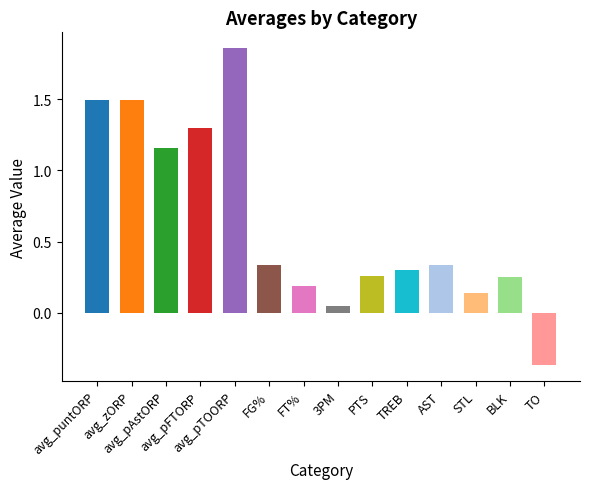

Is it true that the value at BLK is 0.1?

False